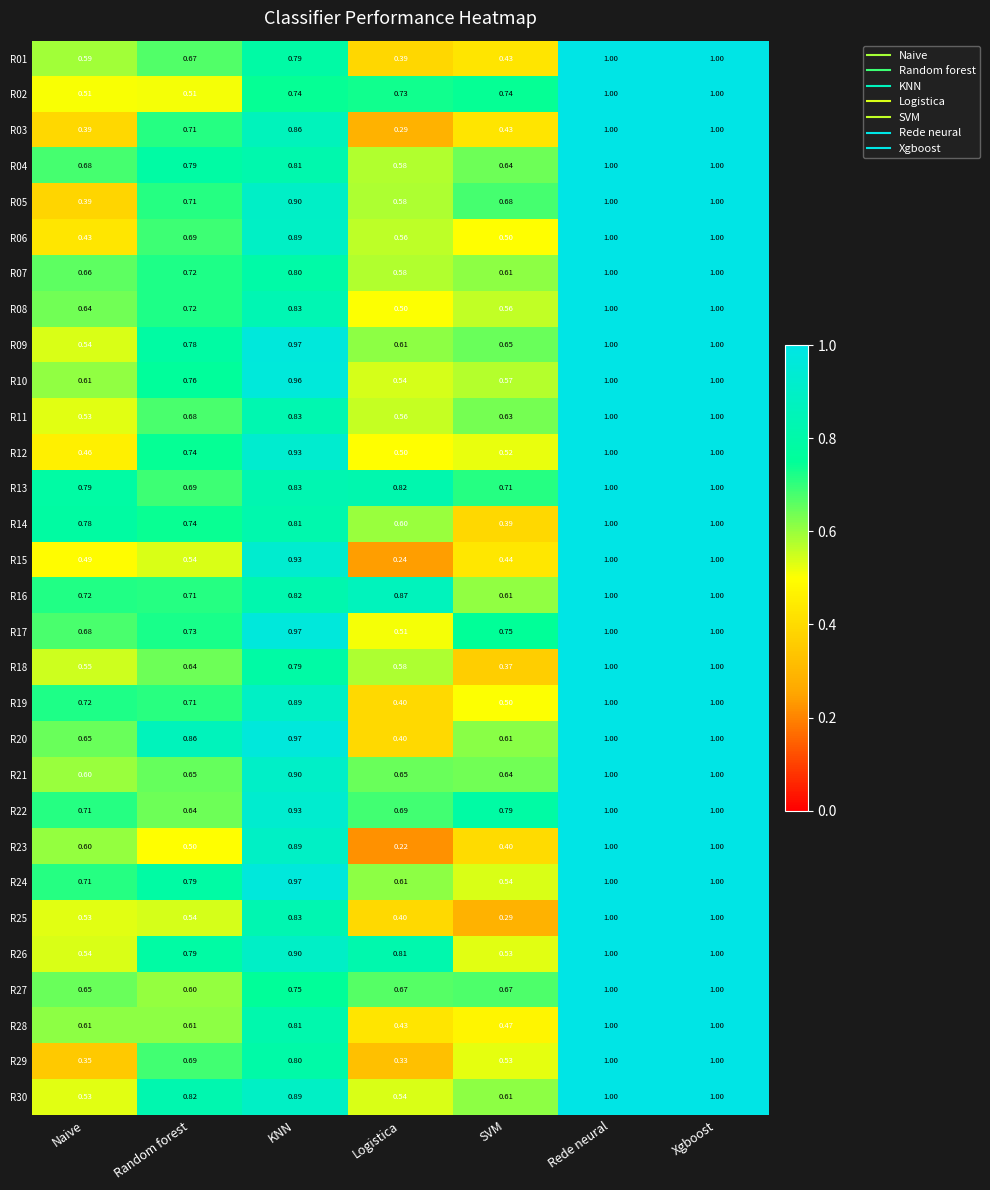

Is the value of R10 at Random forest greater than the value of R07 at Random forest?

Yes